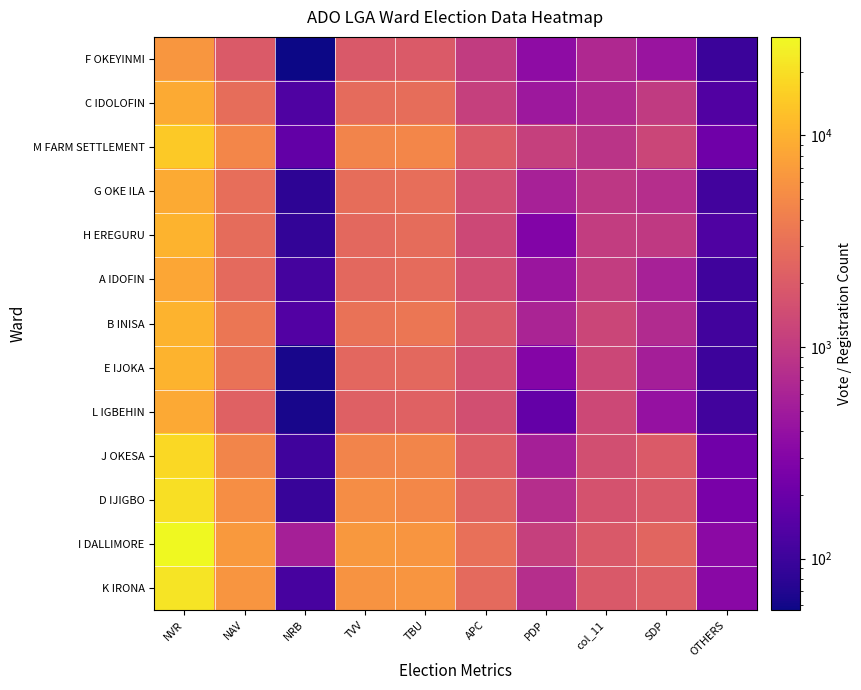

Rank the series at NRB from highest to lowest value.

I DALLIMORE, M FARM SETTLEMENT, B INISA, C IDOLOFIN, K IRONA, A IDOFIN, J OKESA, D IJIGBO, H EREGURU, G OKE ILA, L IGBEHIN, E IJOKA, F OKEYINMI